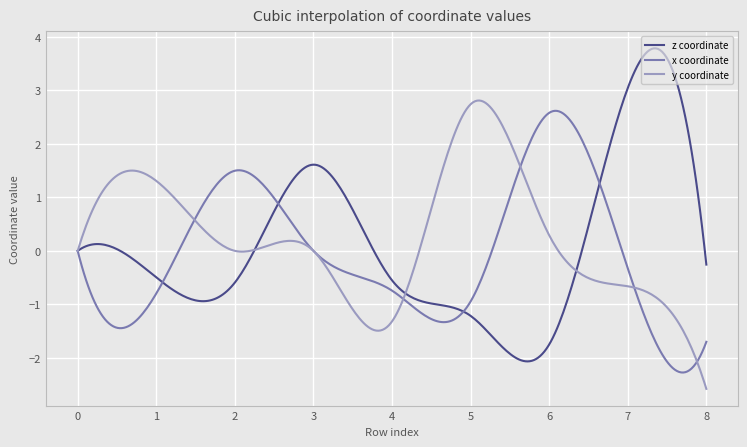

Which series has the largest total across all categories?

y coordinate